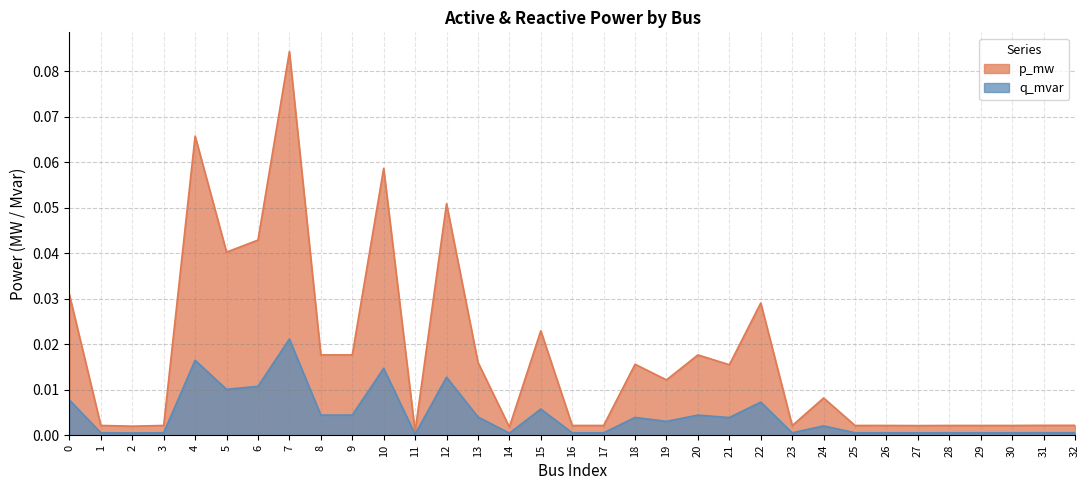

At 11, list the series in order from largest to smallest.

p_mw, q_mvar